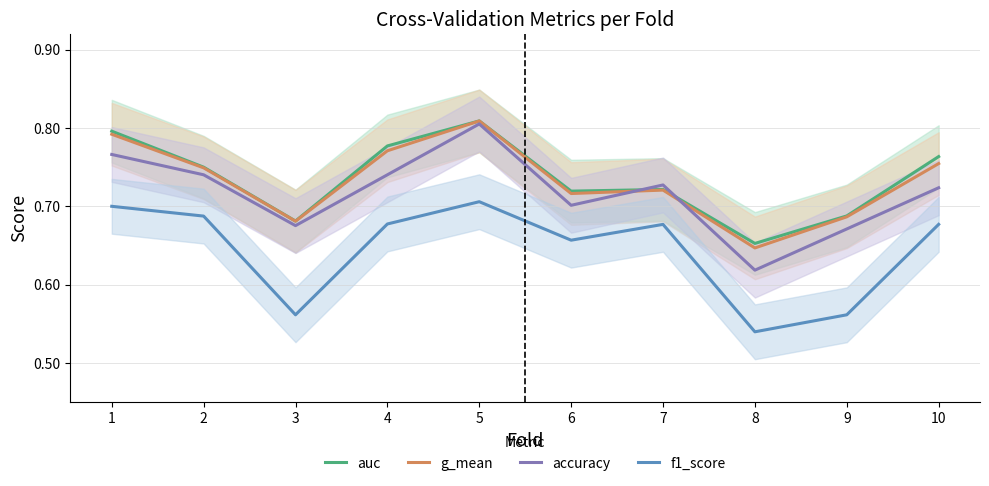

What are all the series names shown in the legend?

auc, g_mean, accuracy, f1_score